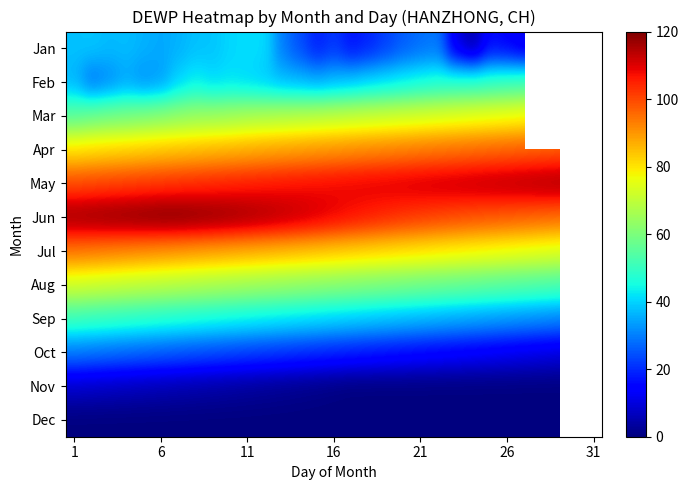

Where is Jan nearest to the value 22?

16